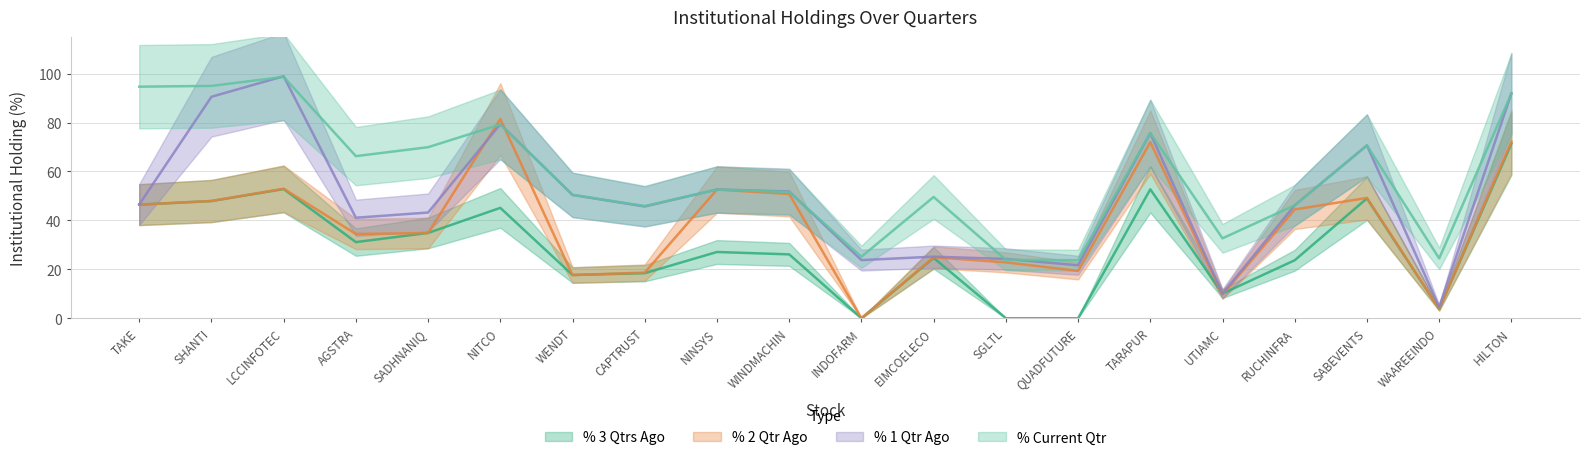

What is the difference between the % Current Qtr values at RUCHINFRA and AGSTRA?

20.1